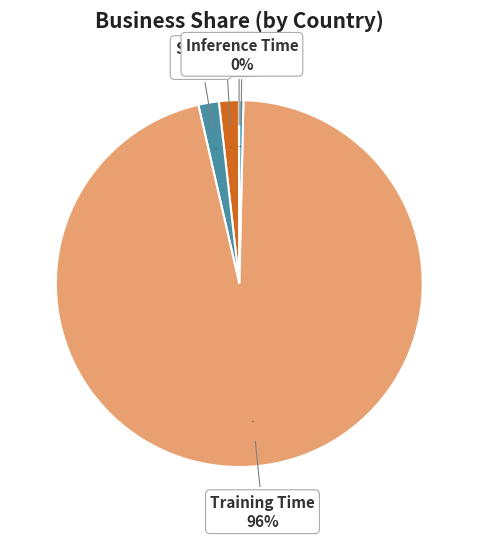

To the nearest percent, what is the difference between the Training Time and MSE slice percentages?

96%